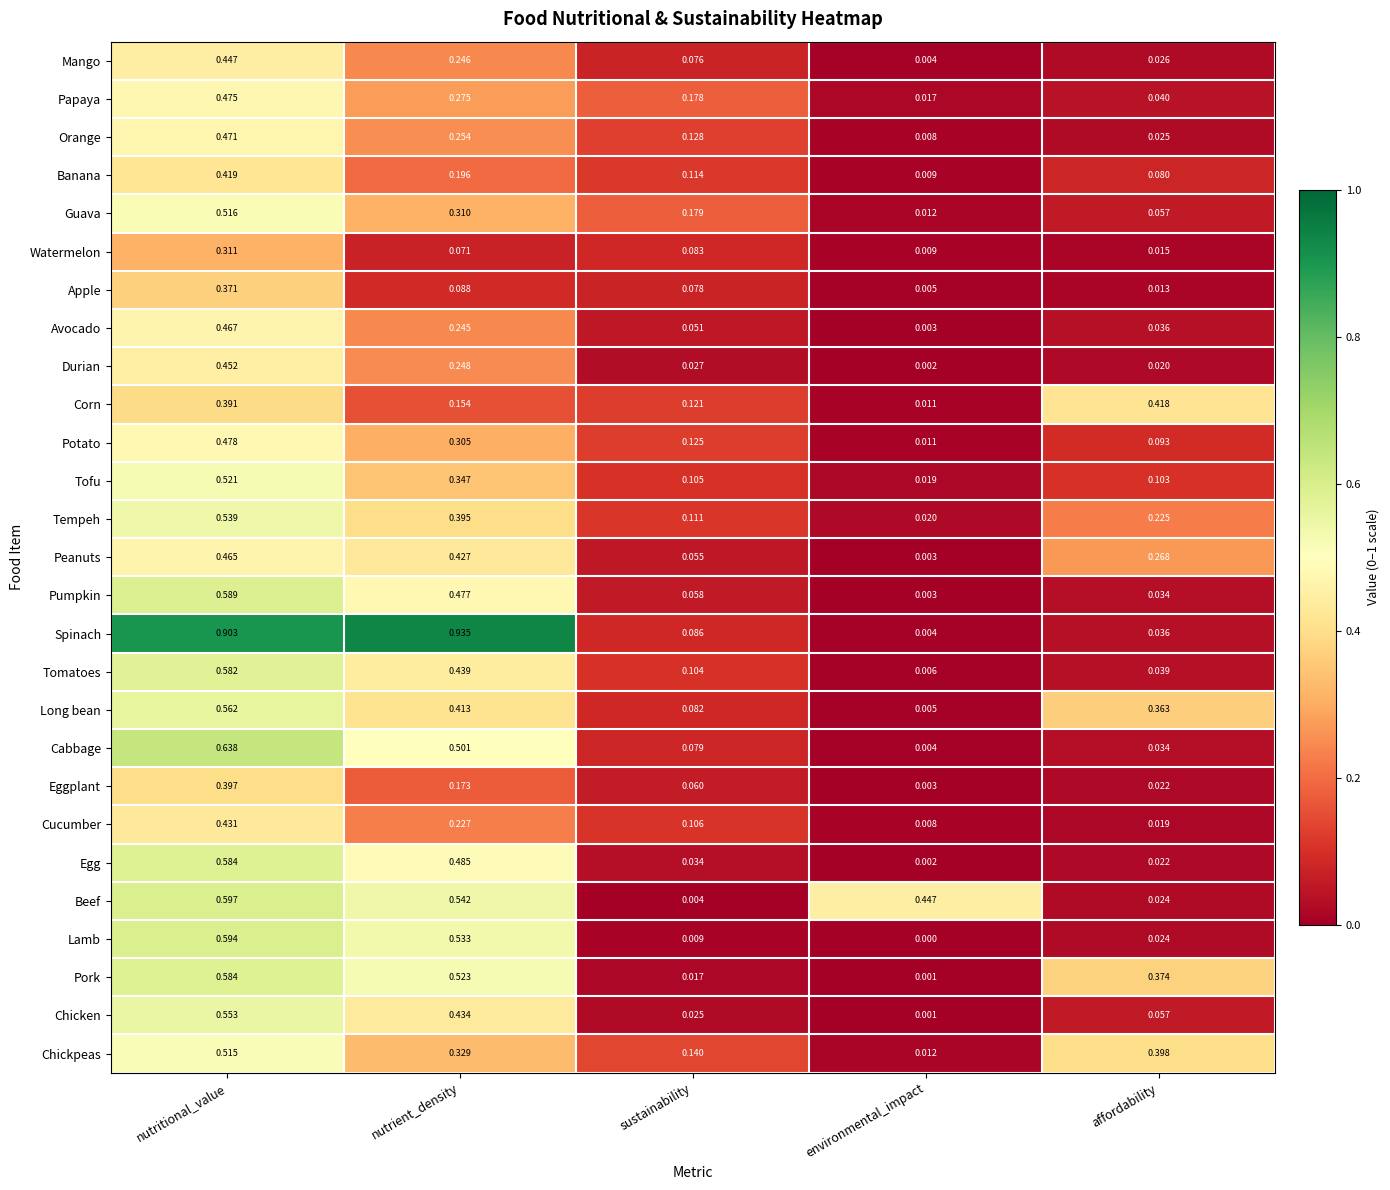

What is the total value across all series at sustainability?

2.2